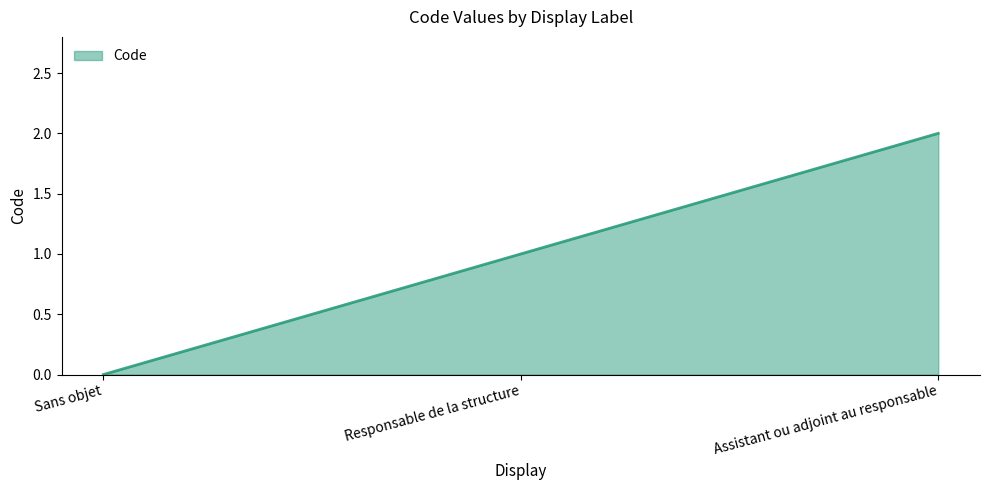

At which category does the chart reach its peak across all series?

Assistant ou adjoint au responsable